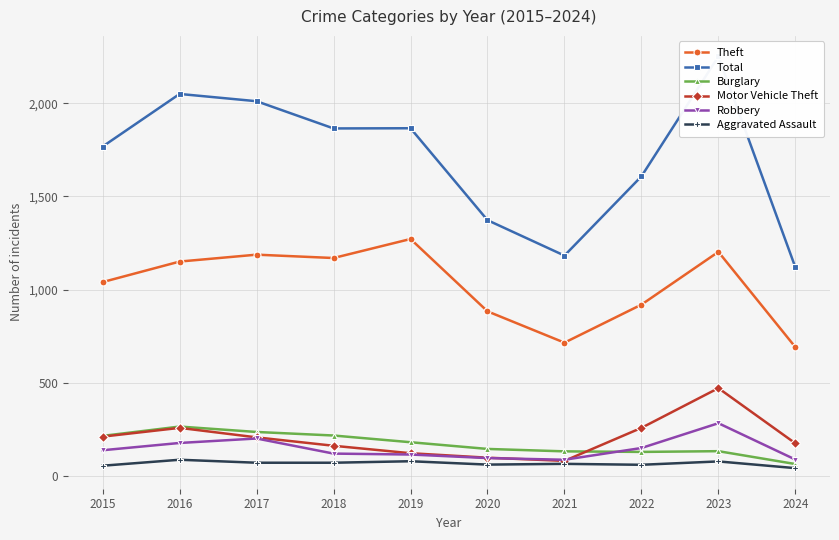

What are all the series names shown in the legend?

Theft, Total, Burglary, Motor Vehicle Theft, Robbery, Aggravated Assault